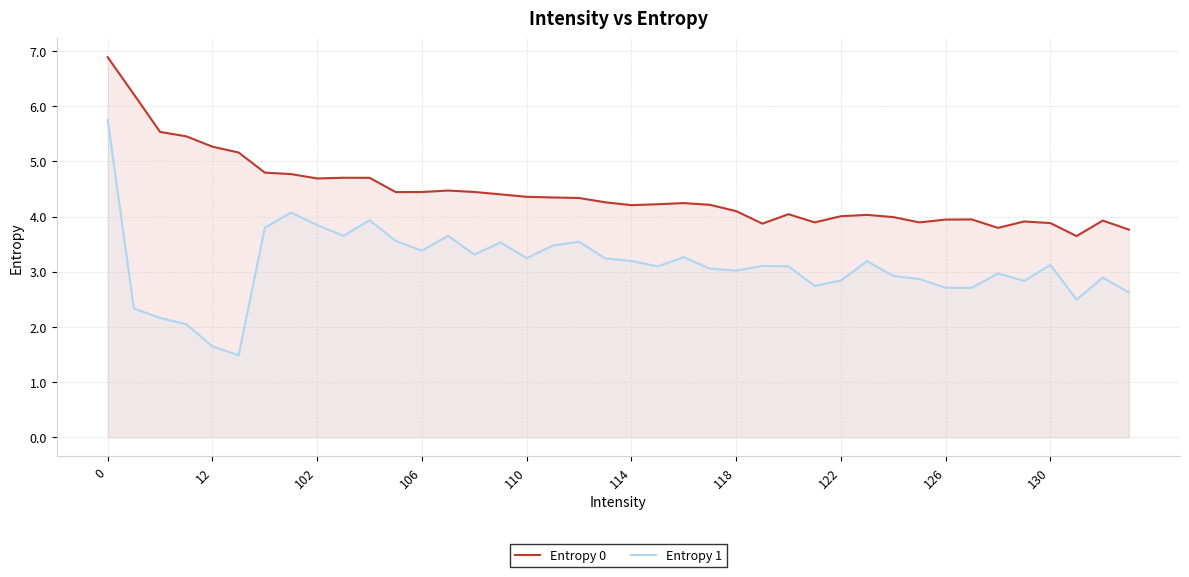

True or false: Entropy 1 and Entropy 0 cross at least once.

False